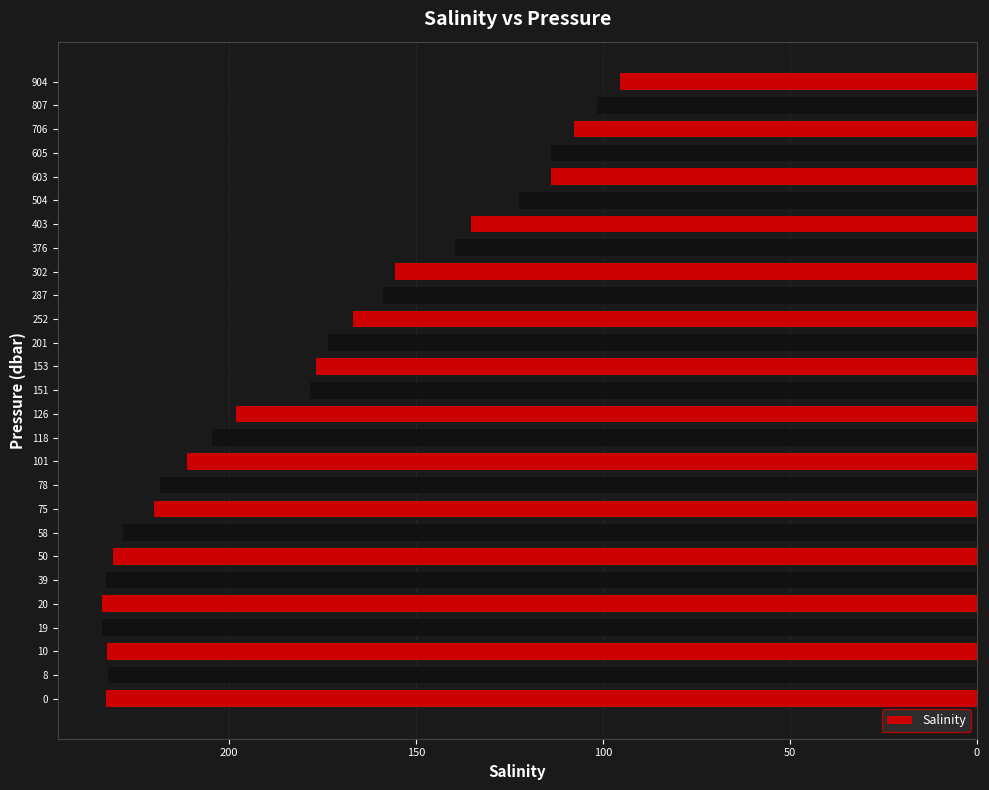

Does the chart contain any negative values?

Yes